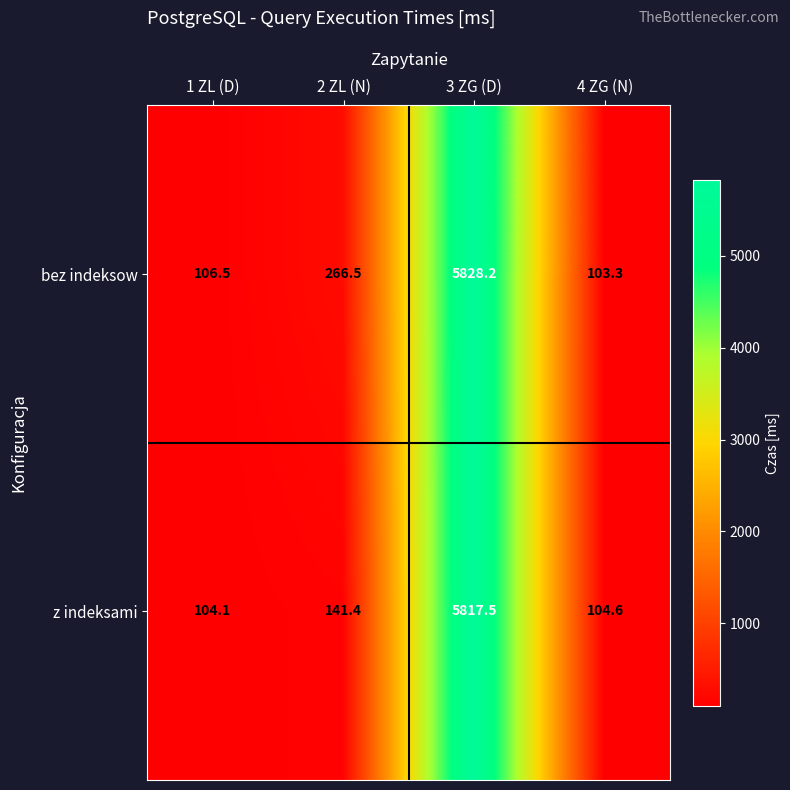

At which category does the chart reach its peak across all series?

3 ZG (D)